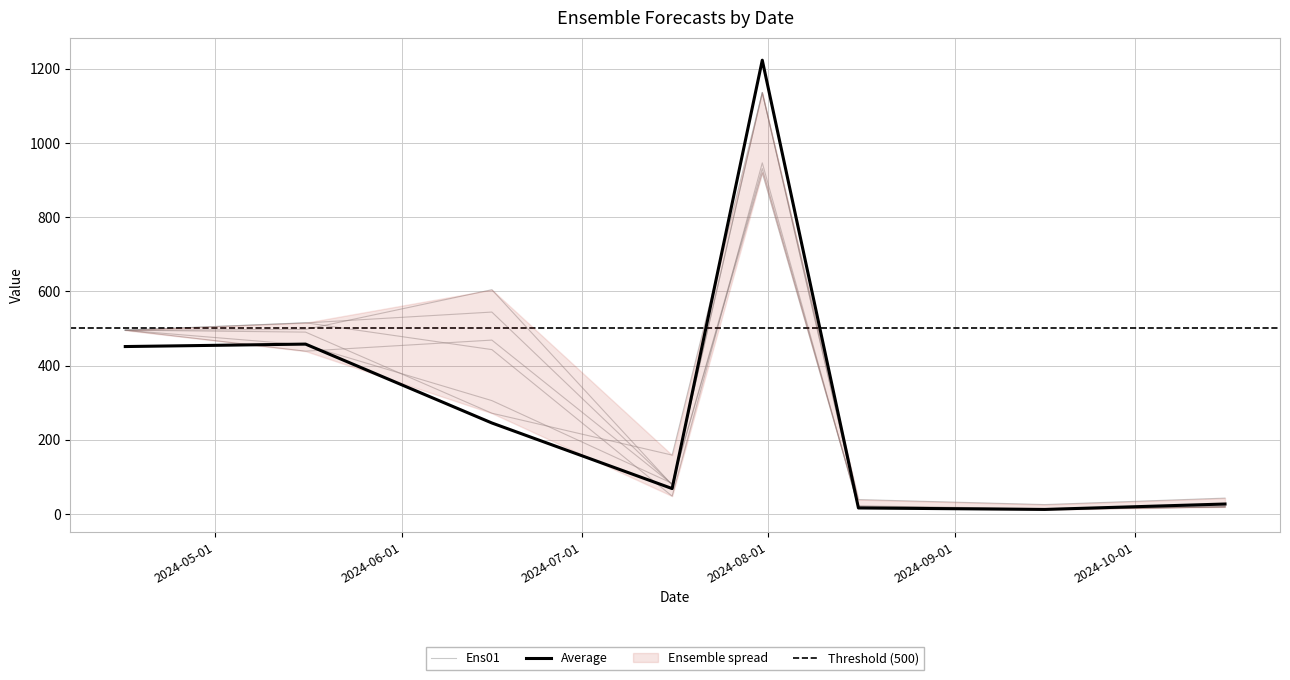

Does the chart display data point markers on the line(s)?

No